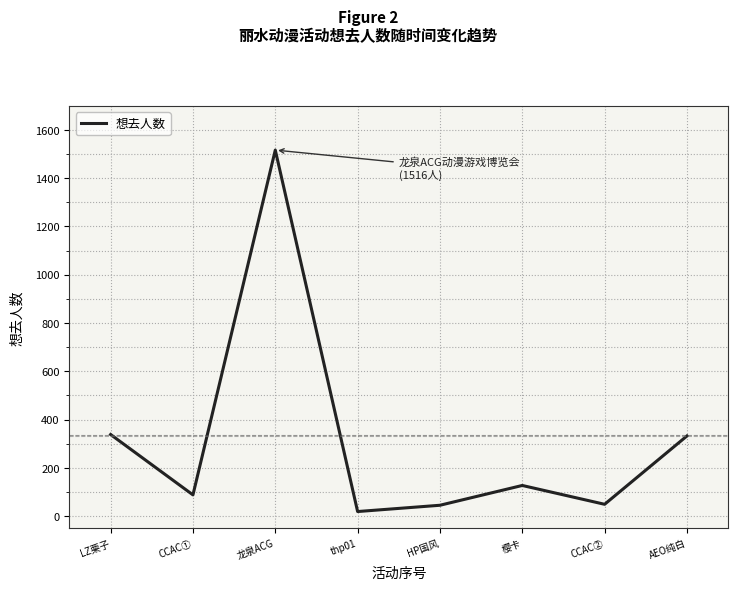

What is the greatest value displayed?

1516